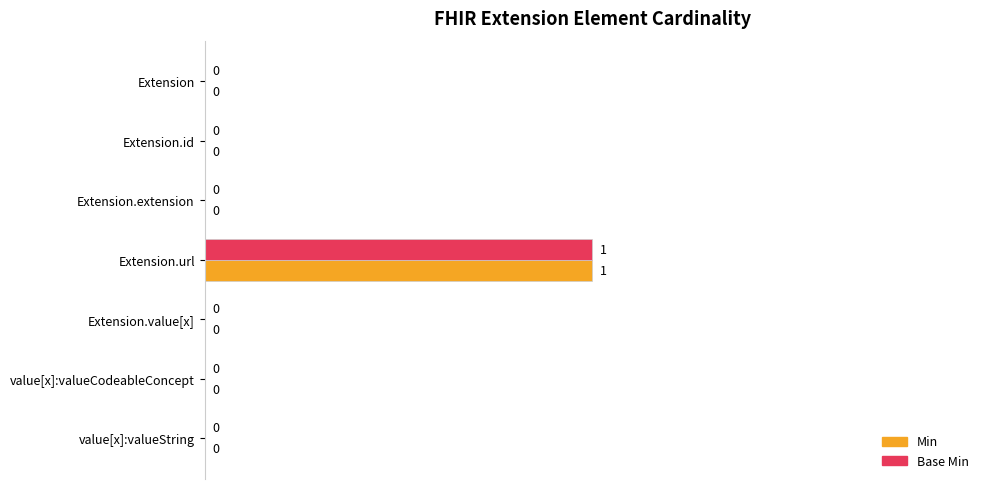

What is the maximum value shown in the chart?

1